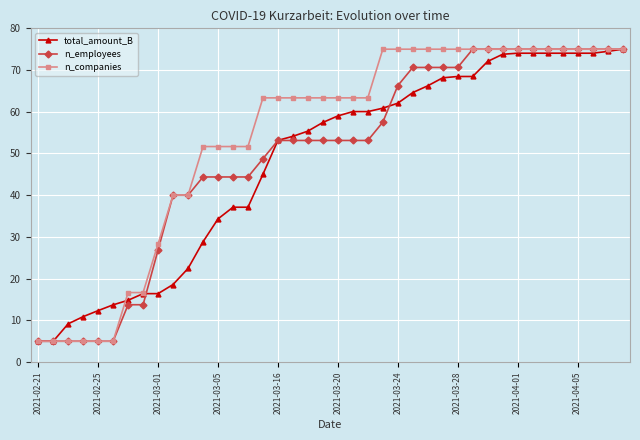

At how many categories does at least one series exceed 55?

25